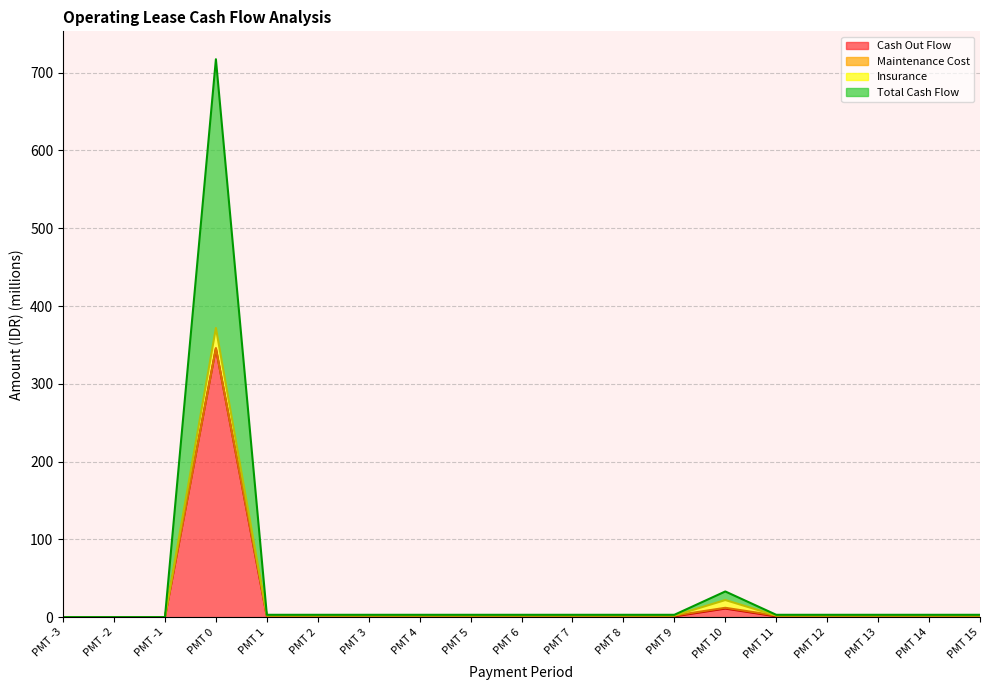

What is the label of the 10th point from the left?

PMT 6